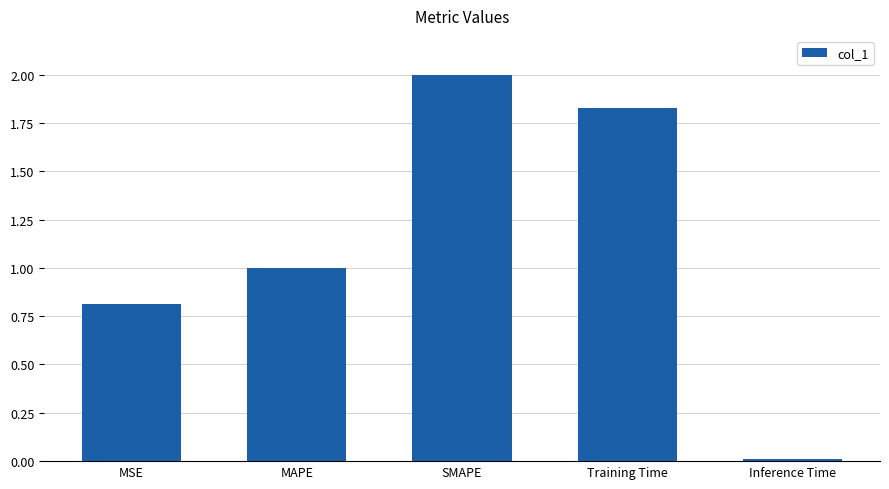

Which category has the highest value across all series?

SMAPE